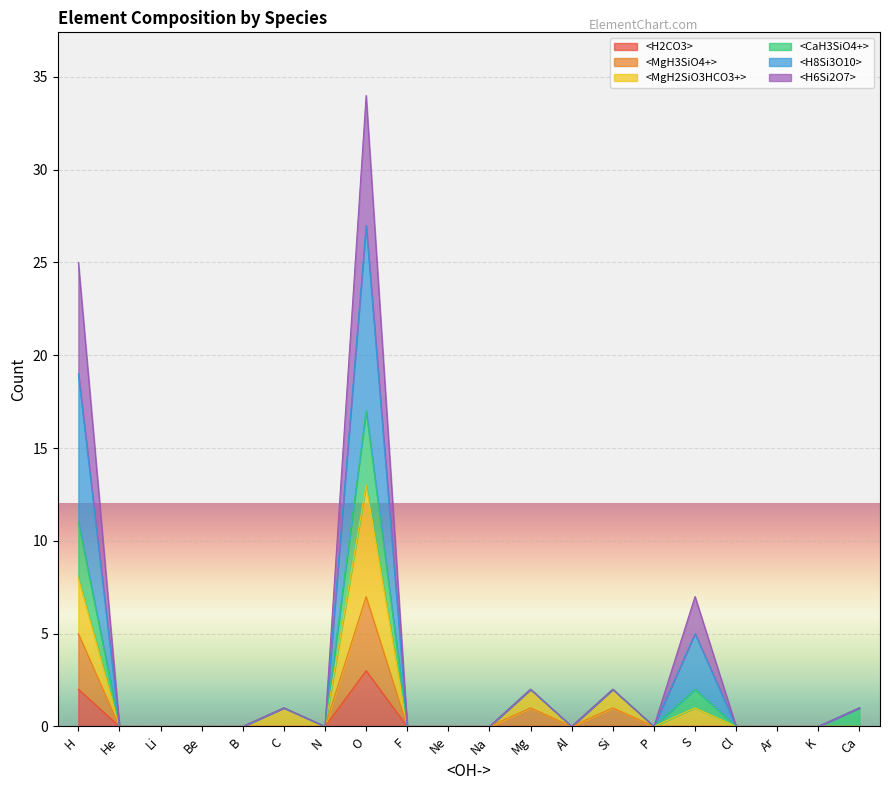

The value of <MgH3SiO4+> at Cl is 0. True or false?

True